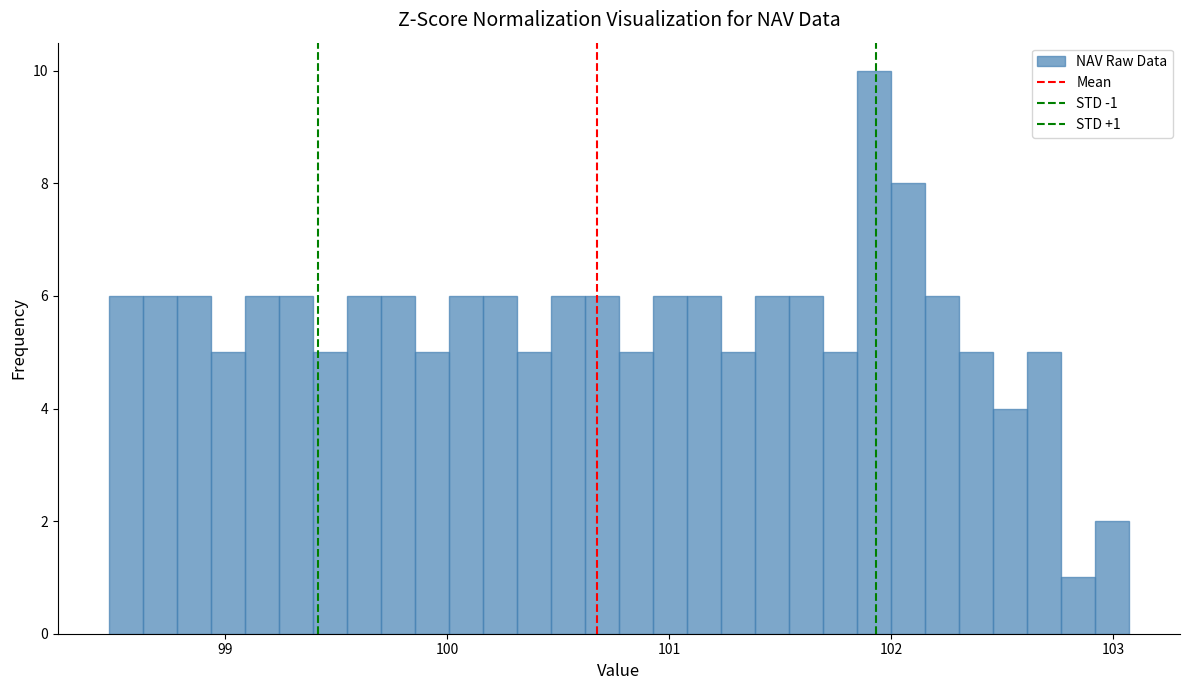

Read against the x-axis, roughly where is the centre of the tallest bar?

101.9